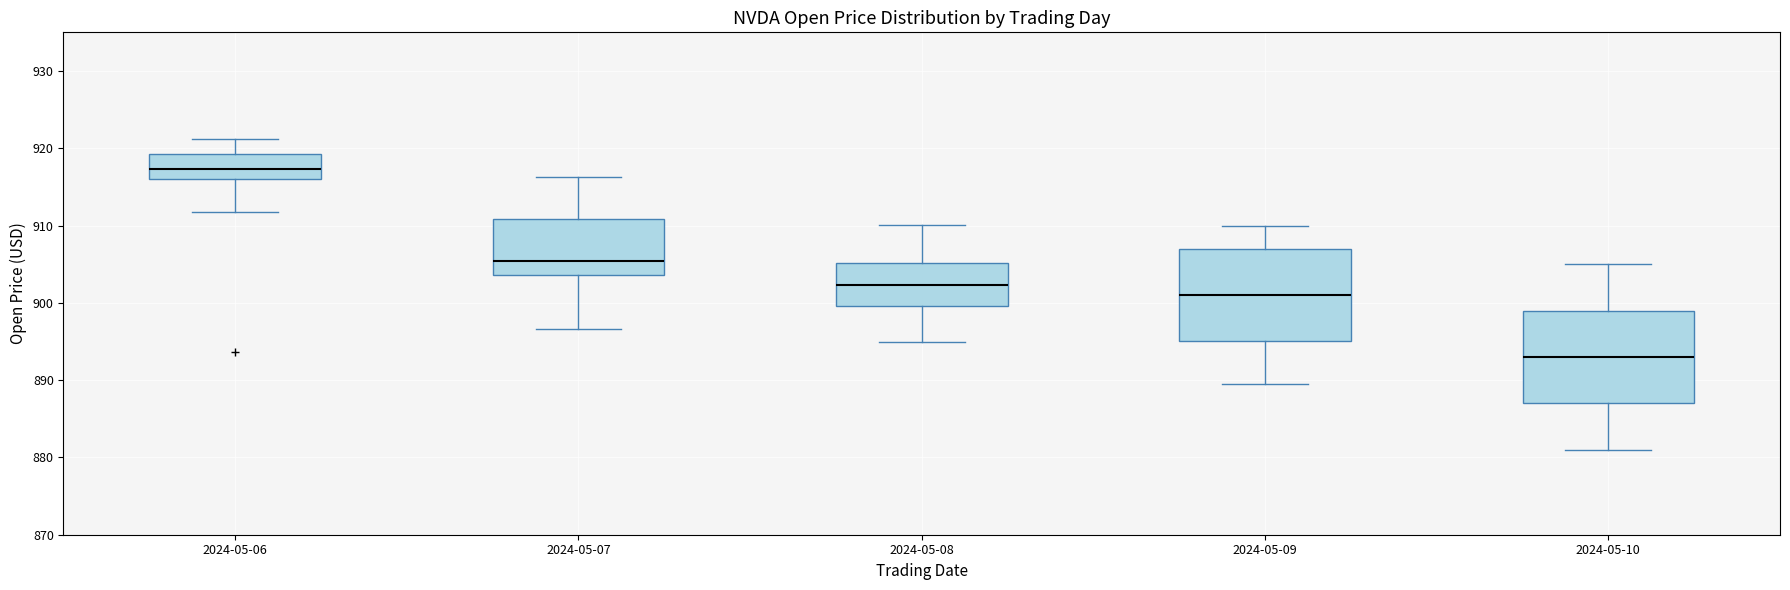

Which box has the highest median line?

2024-05-06